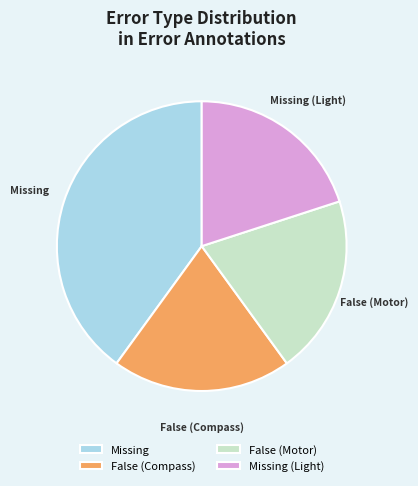

Combined, do Missing (Light) and Missing account for over 50%?

Yes